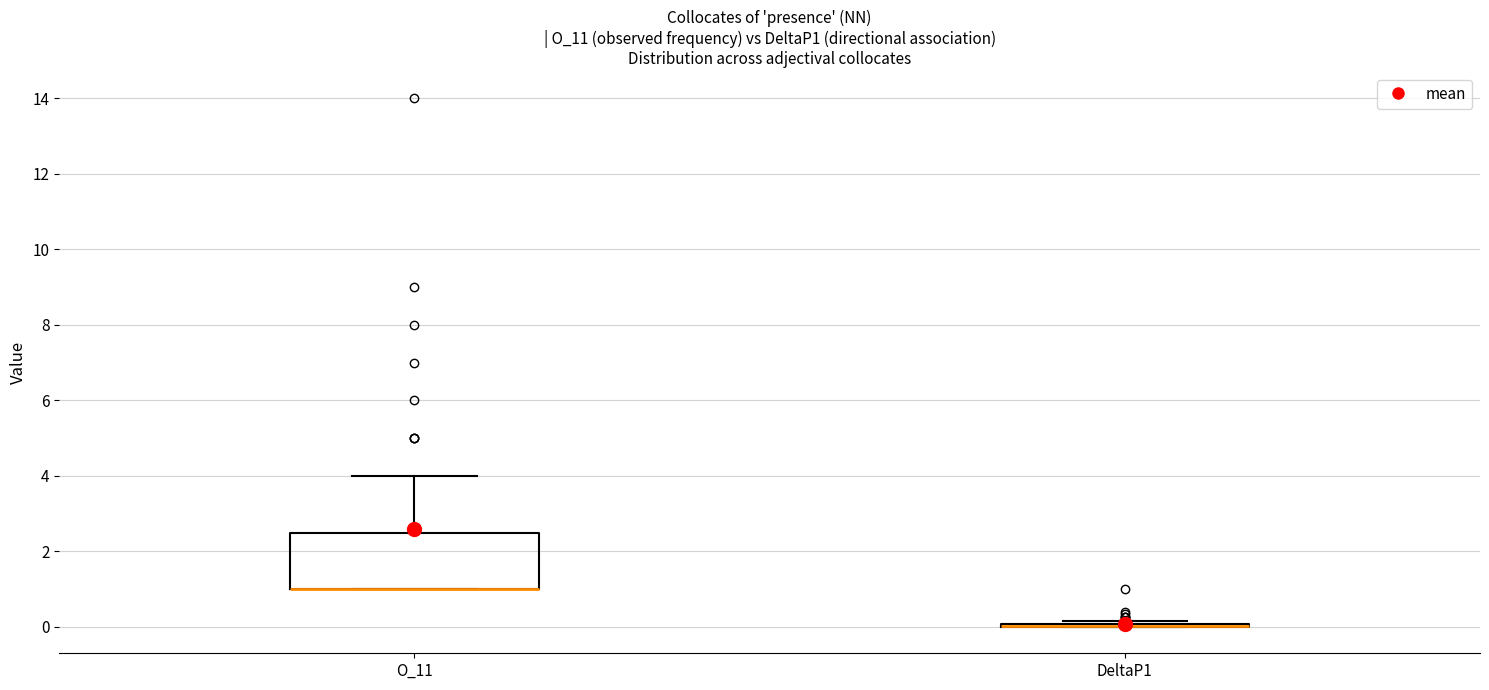

Reading left to right, read every box against the y-axis: the position of its median line, the range the box covers, and the ends of its whiskers. The values are not printed on the chart, so give them approximately, as read against the axis.

O_11: median 1.0 (drawn on the box's lower edge), box 1.0 to 2.6, whiskers 1.0 to 4.0
DeltaP1: box collapsed to a line at 0.0, whiskers 0.0 to 0.2